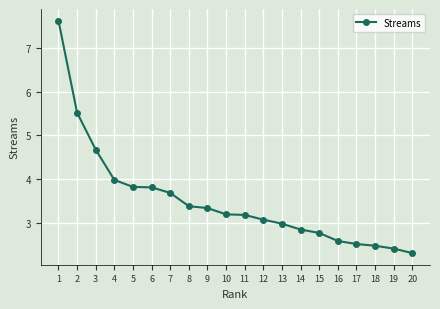

Between 12 and 7, which is larger?

7